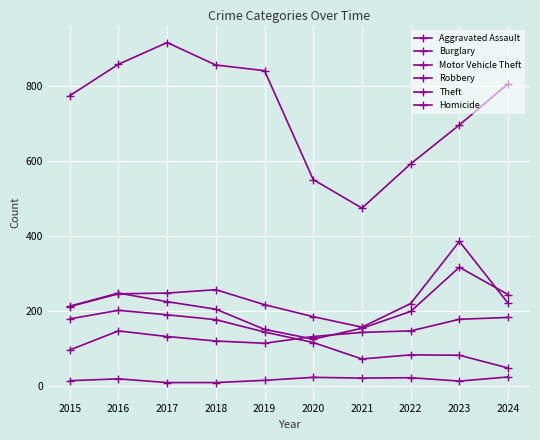

What is the value of the Robbery point at the 1st from the left?

212